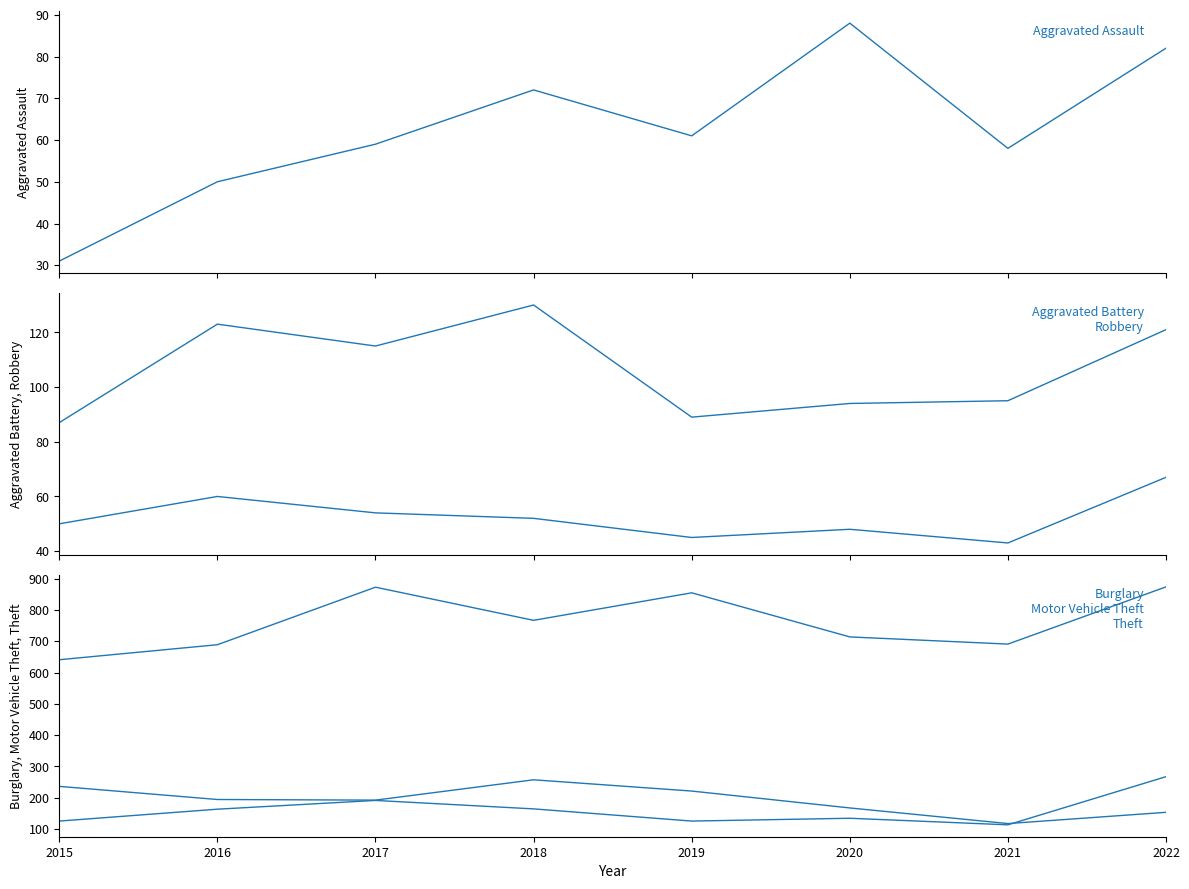

Does the chart have visible grid lines?

No